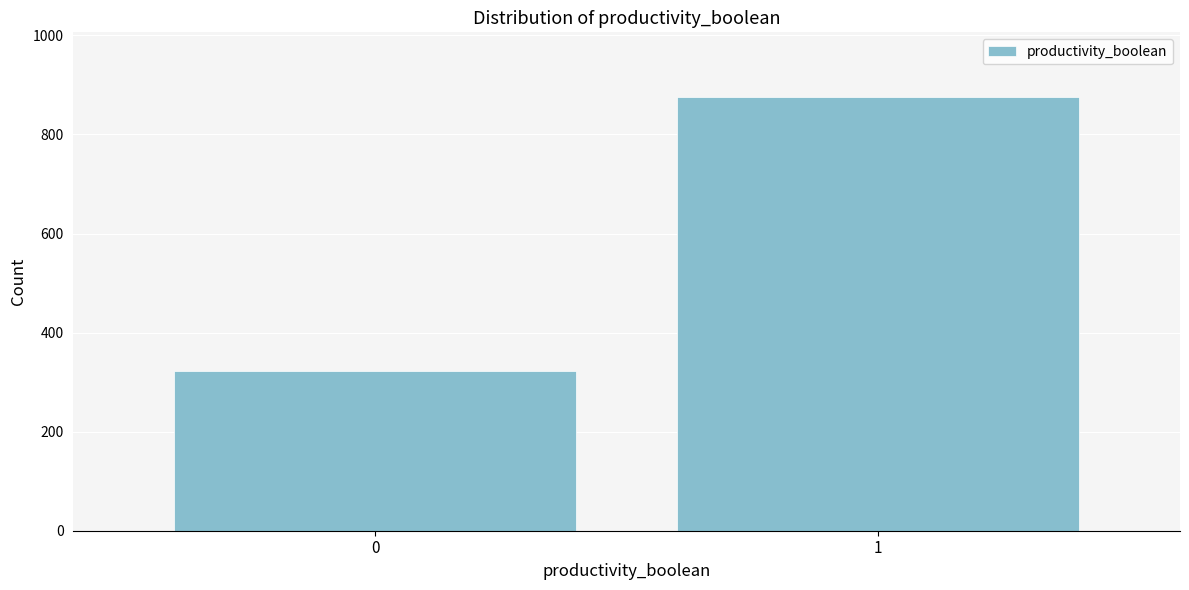

Reading left to right, list all the values displayed in this chart.

0=322	1=875